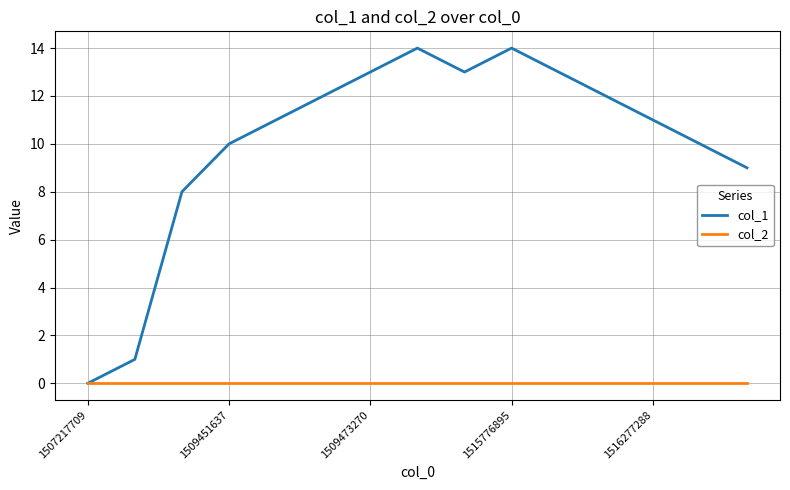

Rank the series by their maximum value, from lowest to highest.

col_2, col_1